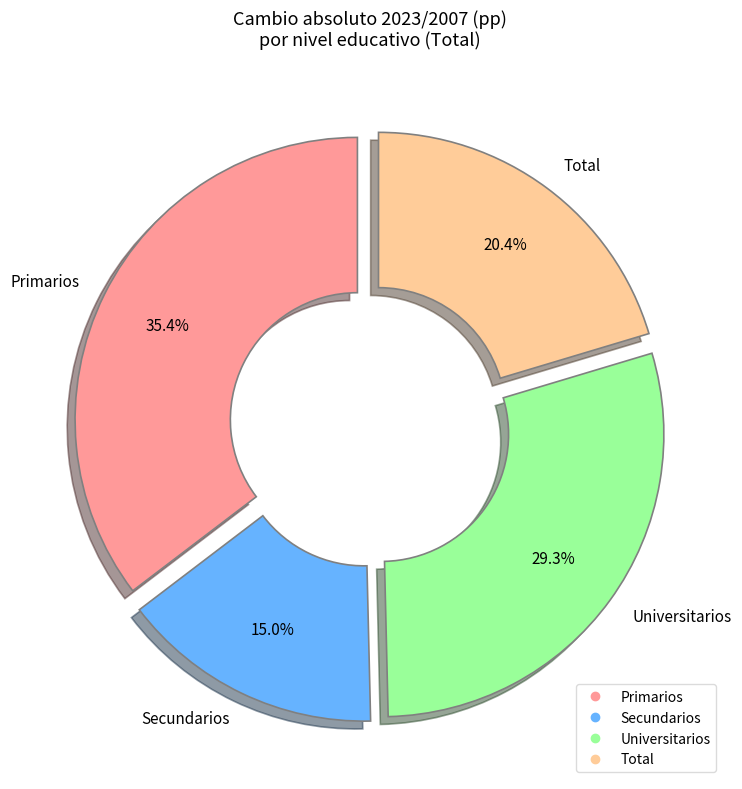

To the nearest percent, what is the difference between the largest and smallest slice percentages?

20%